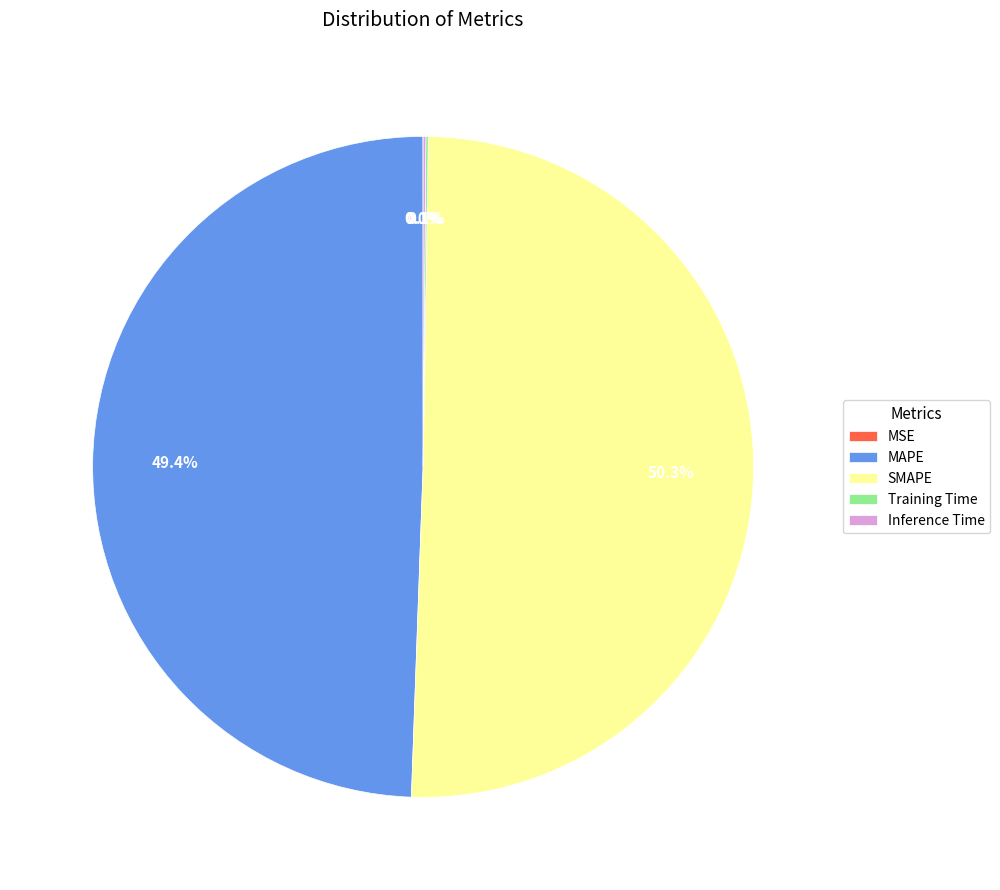

Which category accounts for the majority?

SMAPE